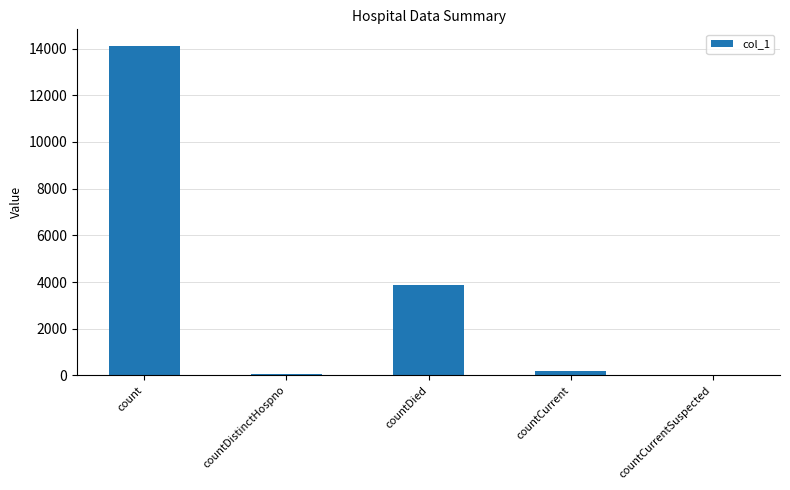

What is the greatest value displayed?

14122